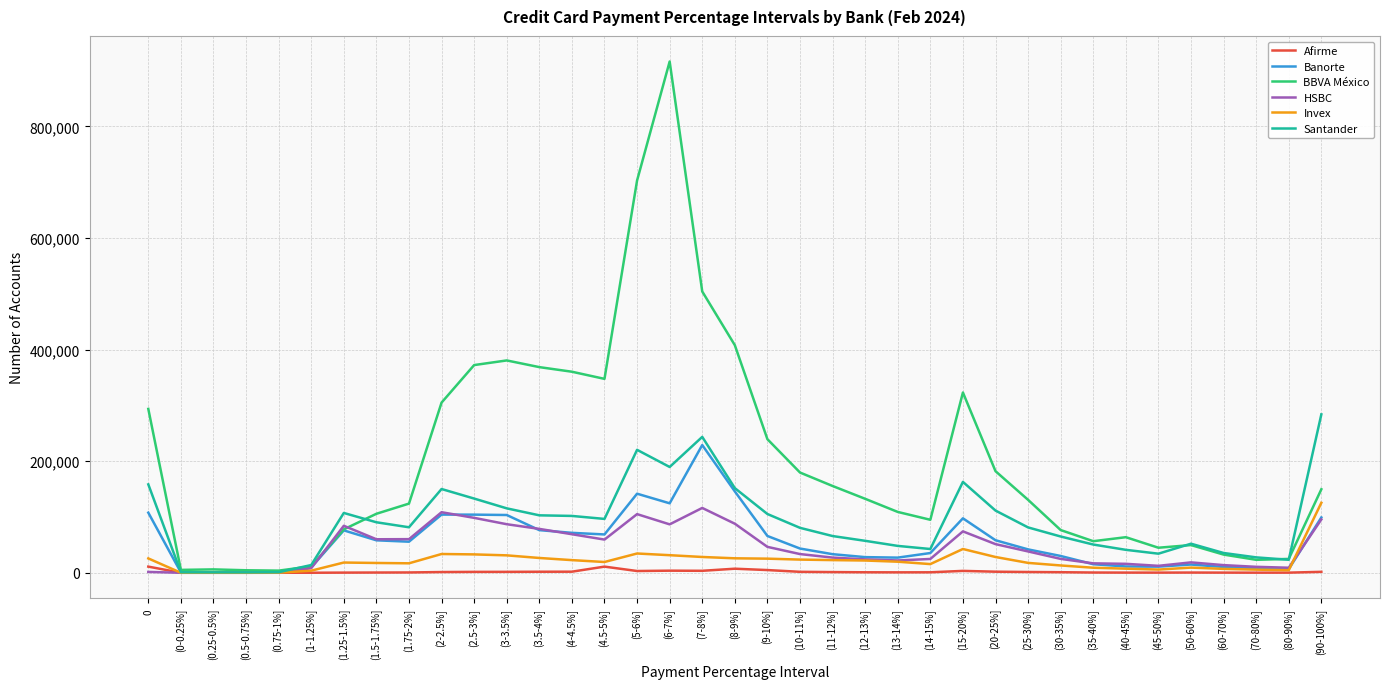

Which series changed the most between (4.5-5%] and (9-10%]?

BBVA México